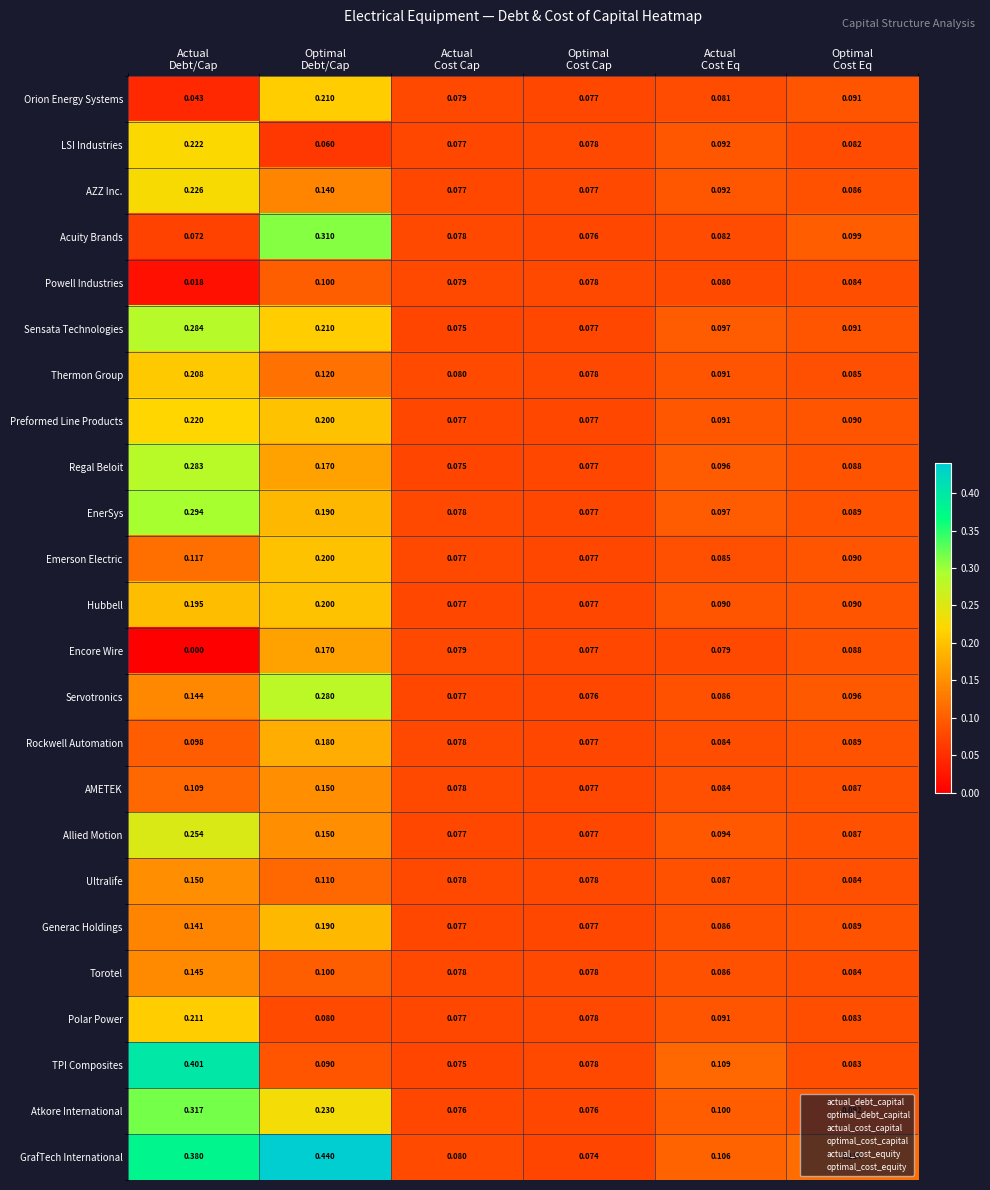

Which series has the widest spread of values?

GrafTech International